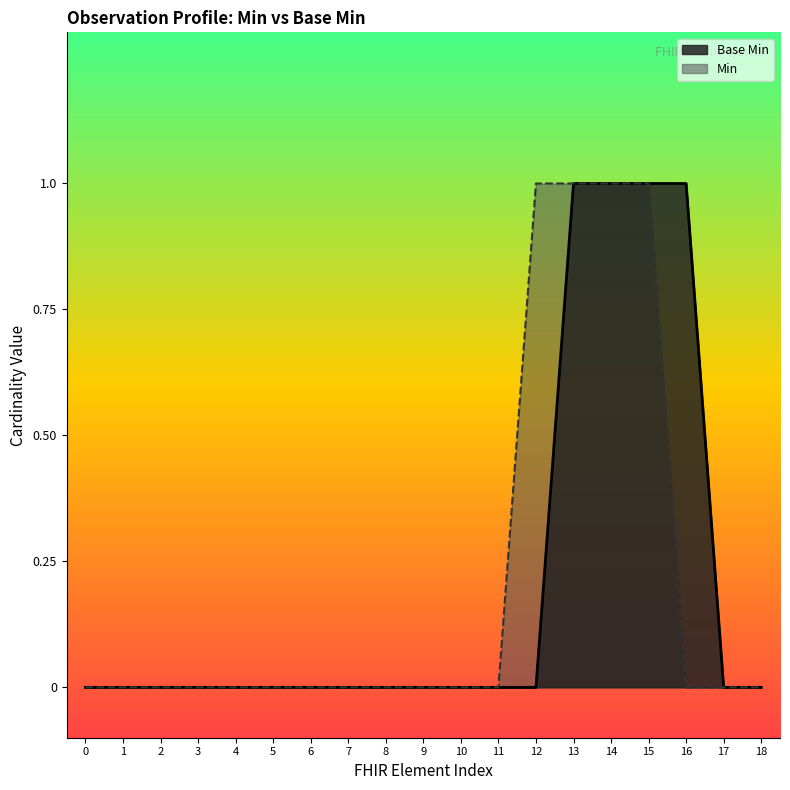

True or false: Base Min has a value of 0 at 5.

True